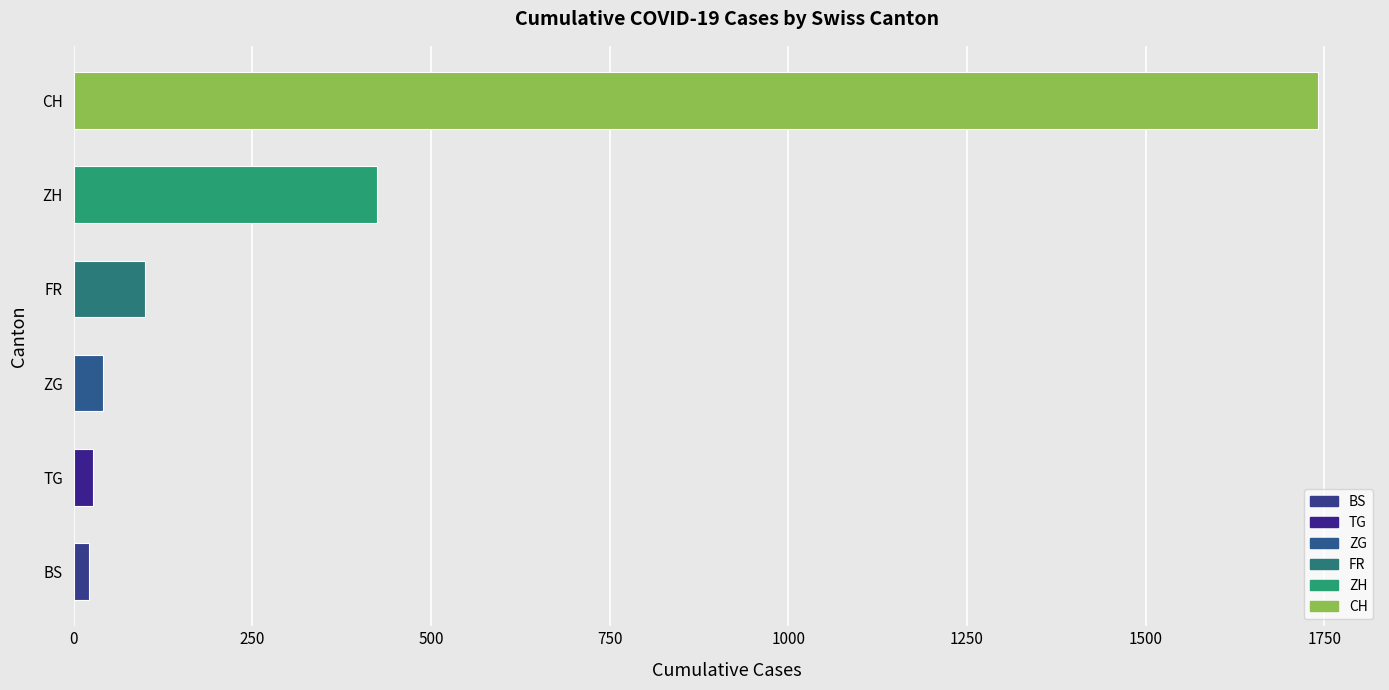

Which label corresponds to the largest value in the chart?

CH